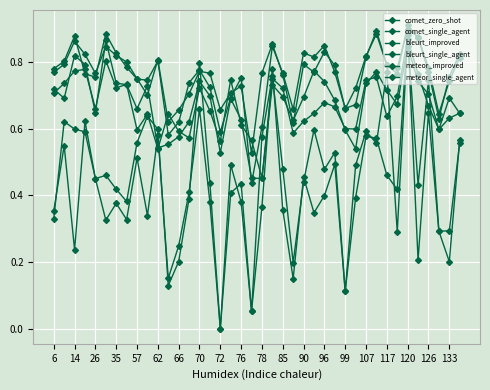

How many lines are shown in the chart?

6